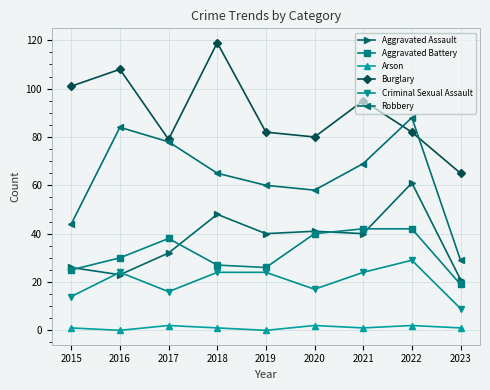

Where is Burglary nearest to the value 92?

2021